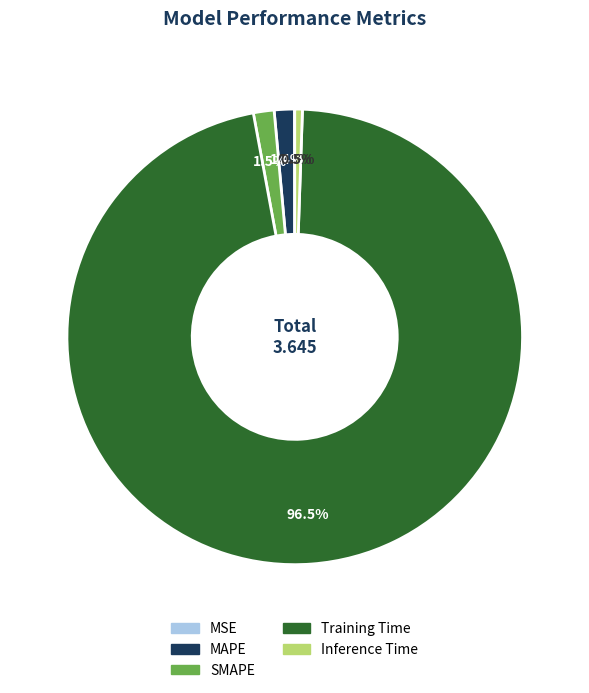

What is the majority slice?

Training Time